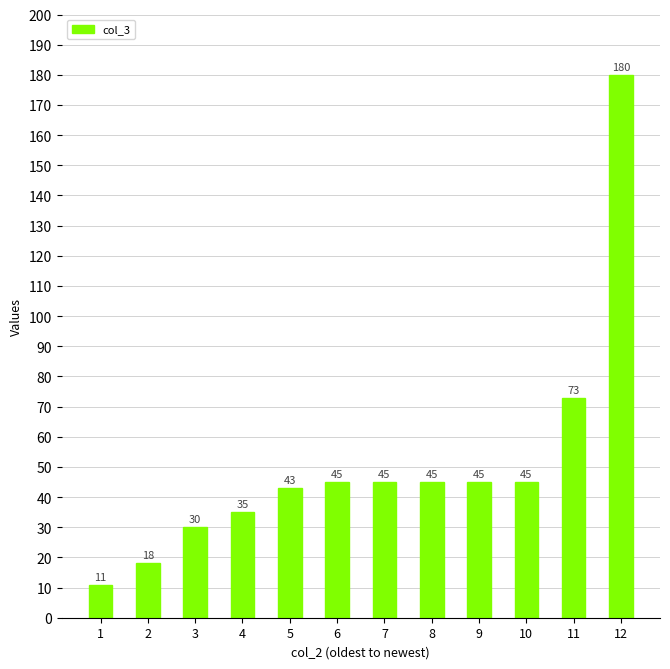

What is the ratio of the value at 4 to the value at 1?

3.2